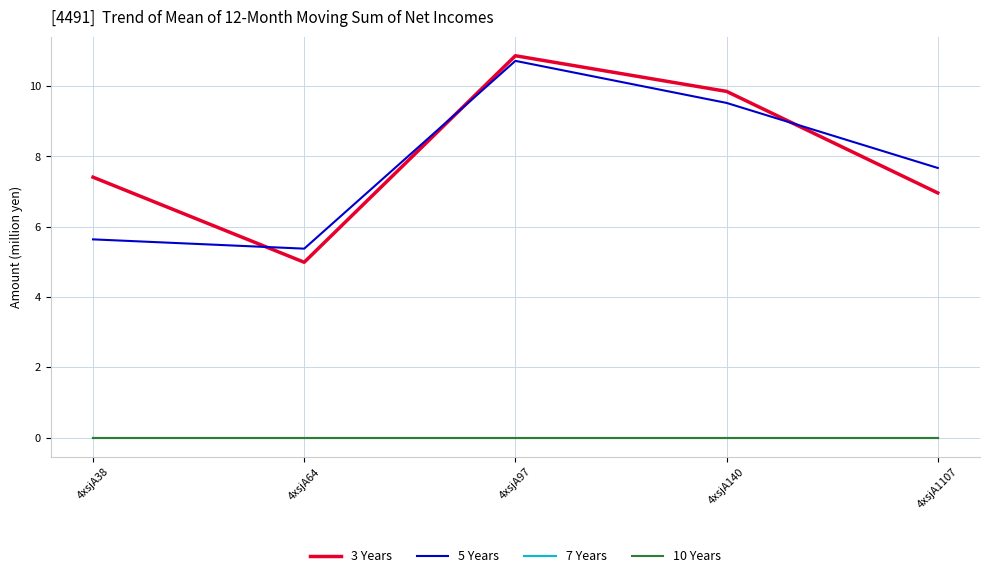

What is the difference between the highest and lowest values at 4xsjA64?

5.4